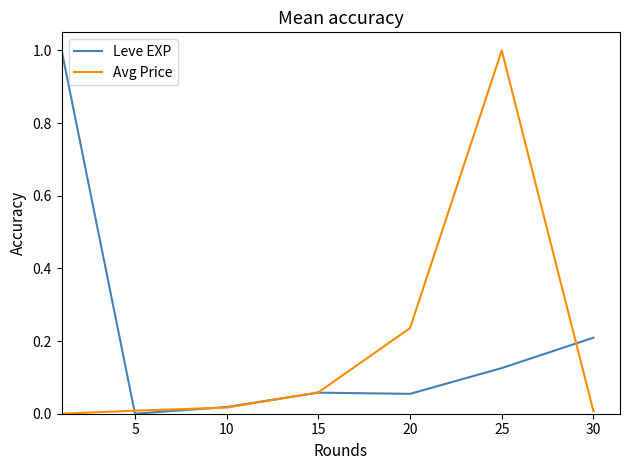

What is the maximum value for Avg Price?

1.0